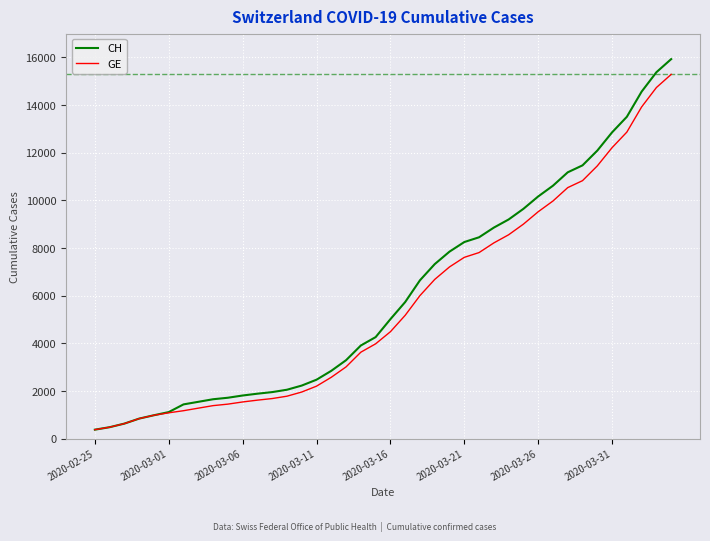

What is the minimum value for CH?

375